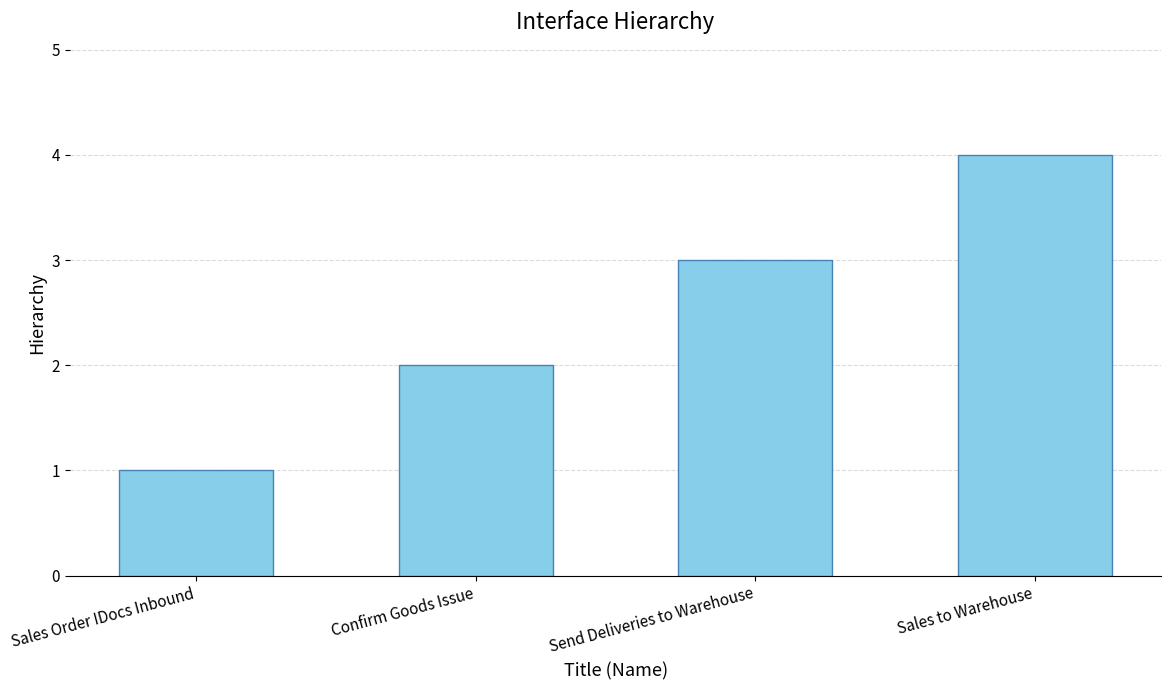

What is the change in value from Sales Order IDocs Inbound to Send Deliveries to Warehouse?

+2